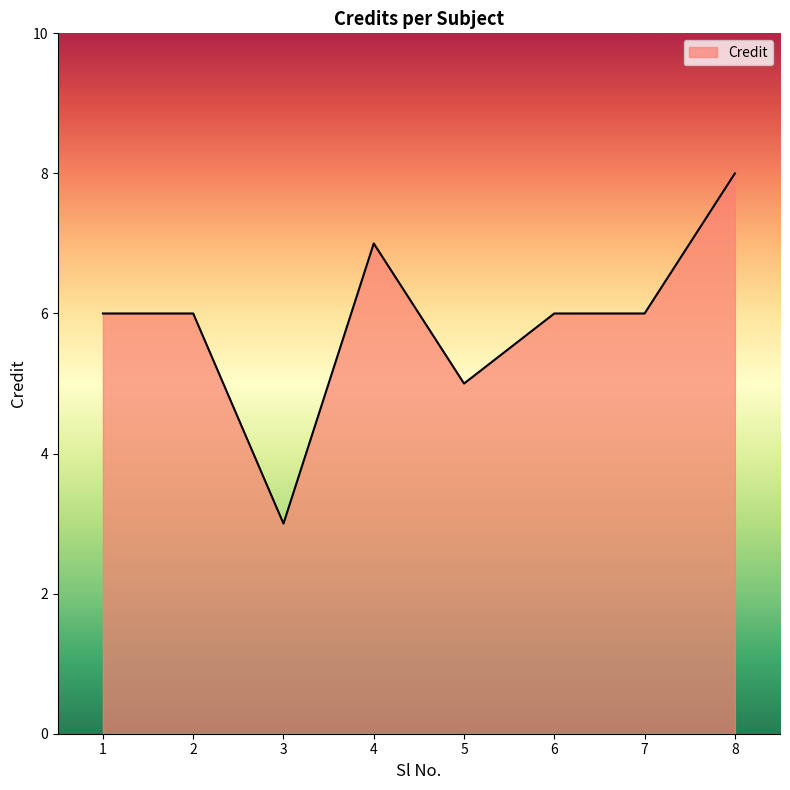

Reading left to right, transcribe all the data shown in this chart.

6	6	3	7	5	6	6	8